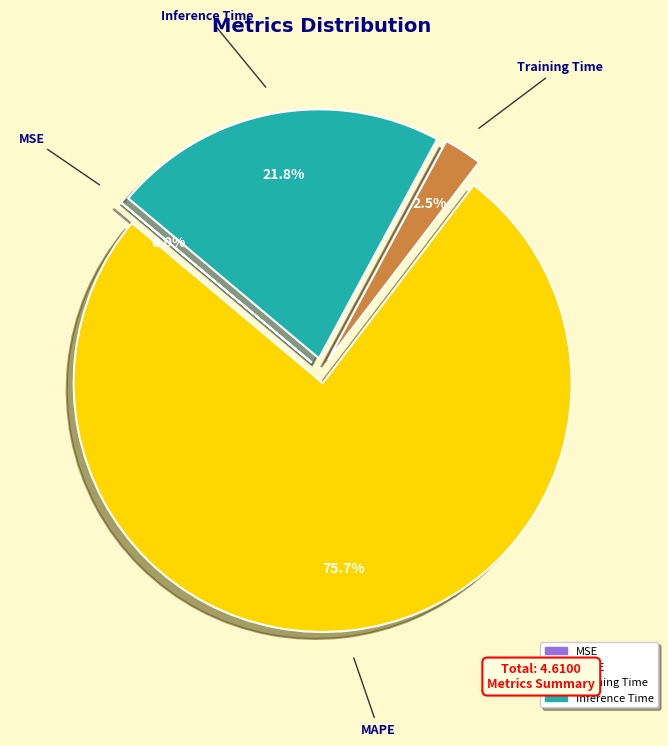

To the nearest percent, what is the average slice percentage?

25%